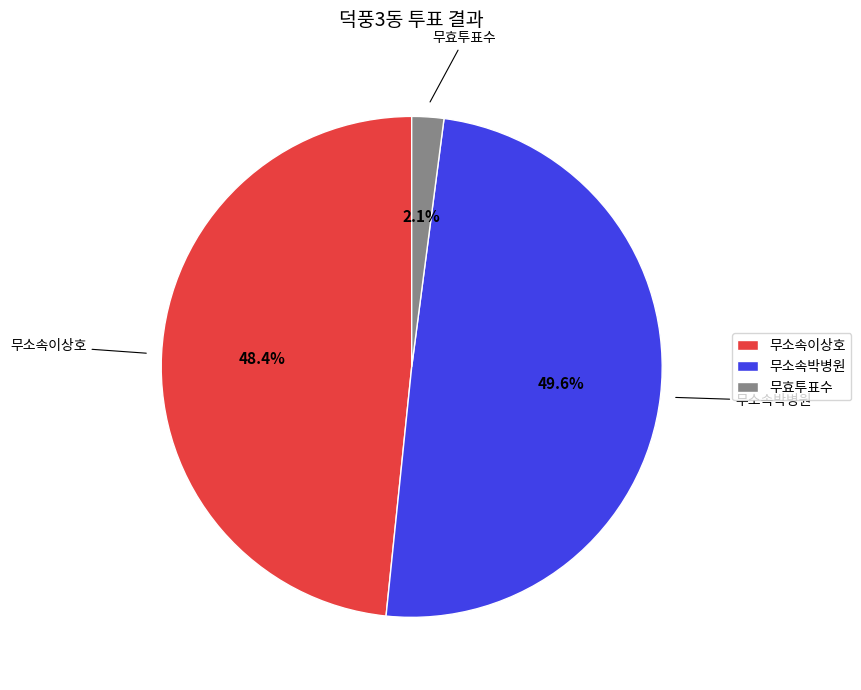

True or false: 무소속이상호 accounts for 48% of the total.

True